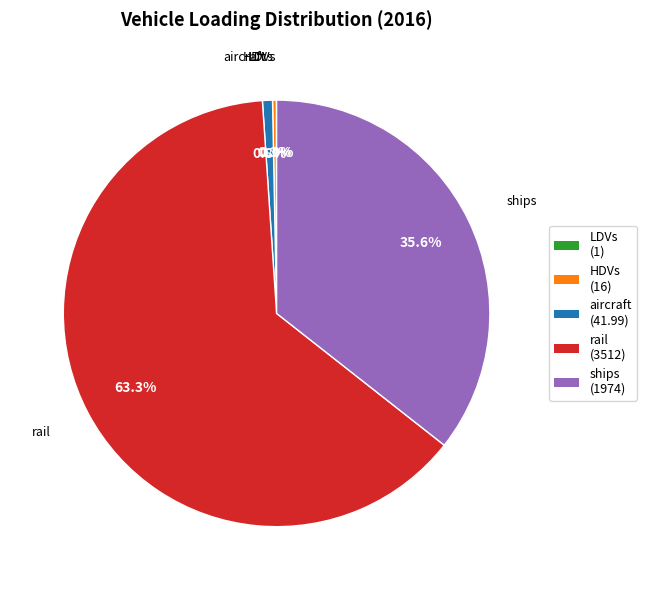

Is it true that HDVs is 8% of the pie?

False